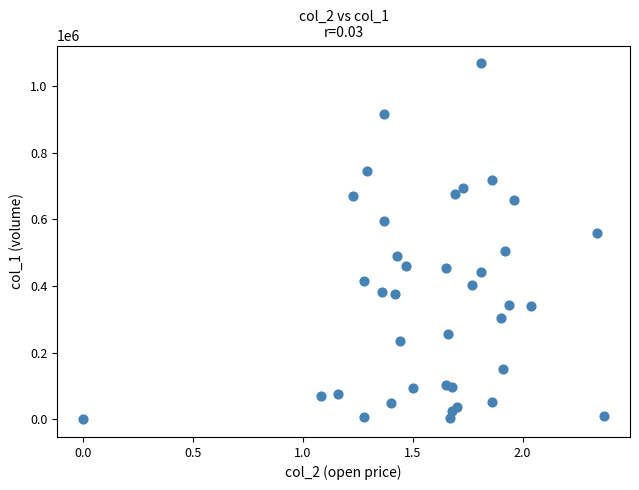

What is the range of Y values (max minus min)?

1068000